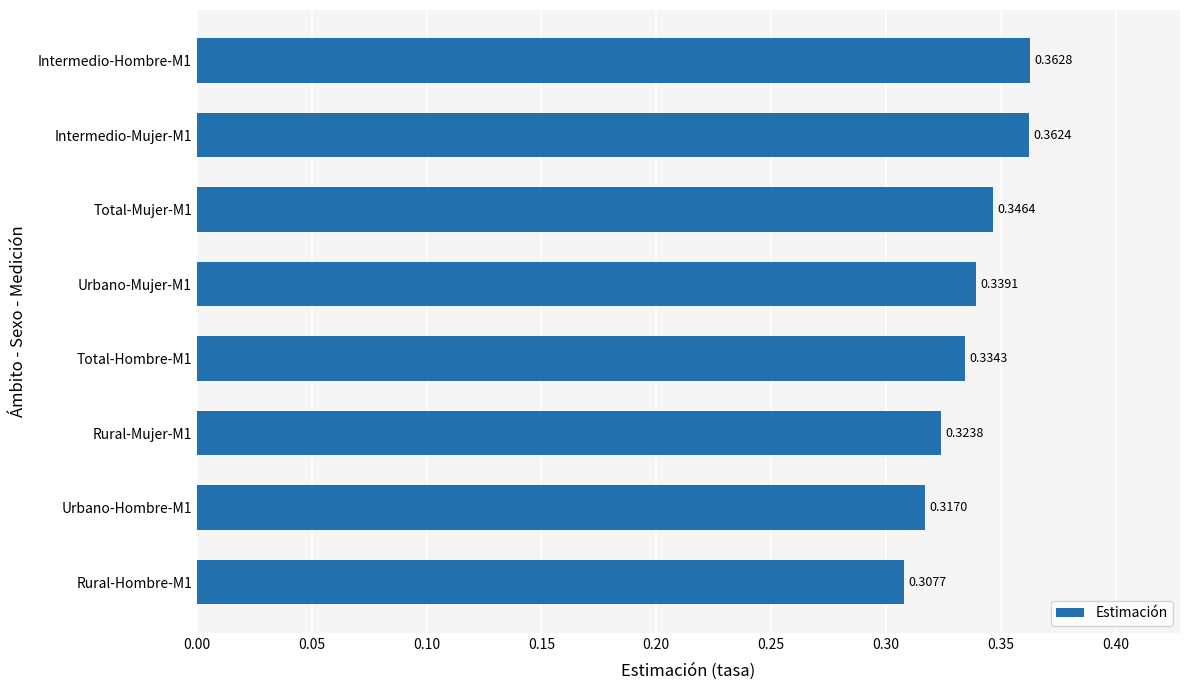

List the labels in order of value, largest first.

Intermedio-Hombre-M1, Intermedio-Mujer-M1, Total-Mujer-M1, Urbano-Mujer-M1, Total-Hombre-M1, Rural-Mujer-M1, Urbano-Hombre-M1, Rural-Hombre-M1